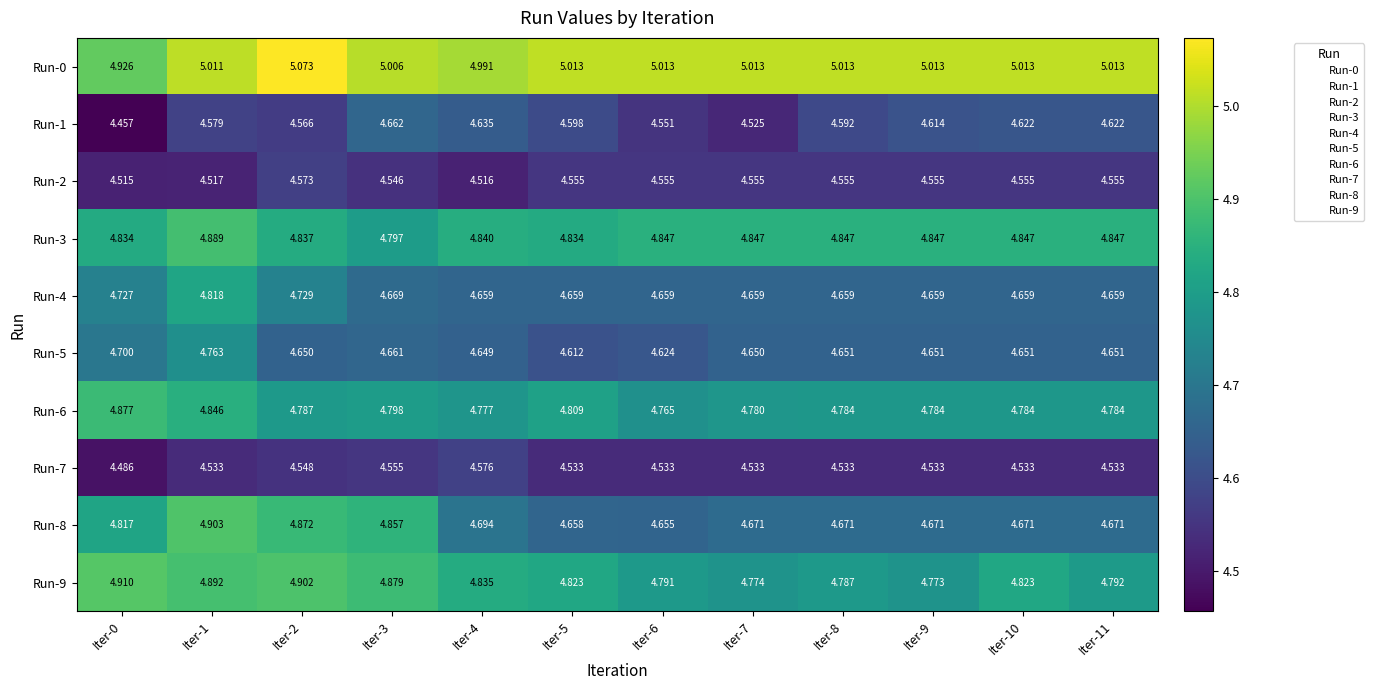

Is the value of Run-4 at Iter-2 greater than the value of Run-8 at Iter-0?

No